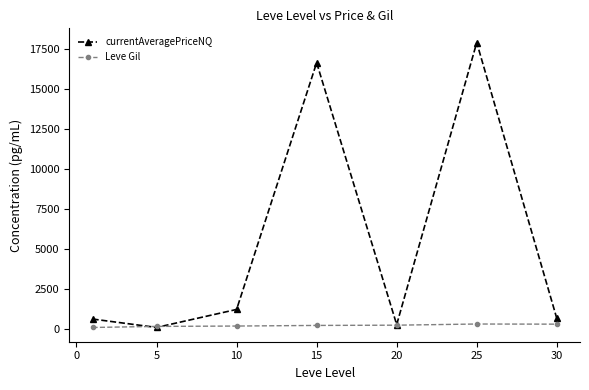

What is the value of the currentAveragePriceNQ point at the 3rd from the left?

1240.4